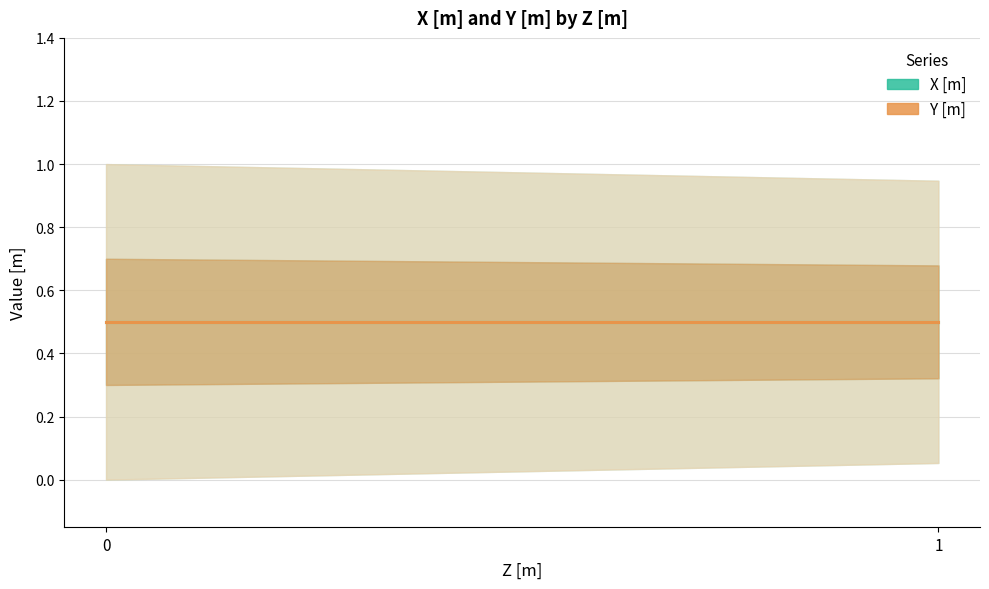

What is the average value of the X [m] series?

0.5